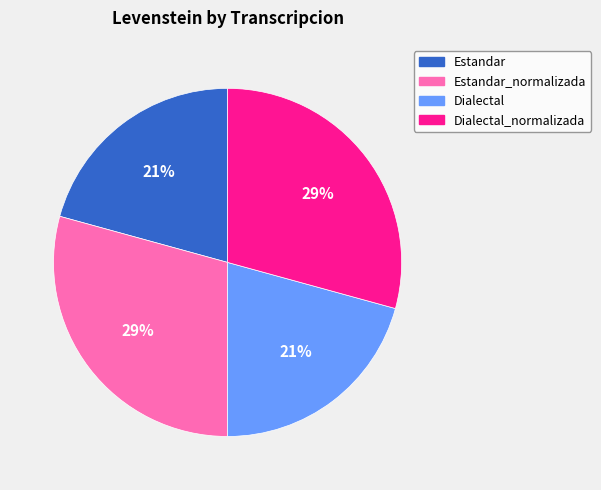

Is Dialectal the majority of the pie?

No